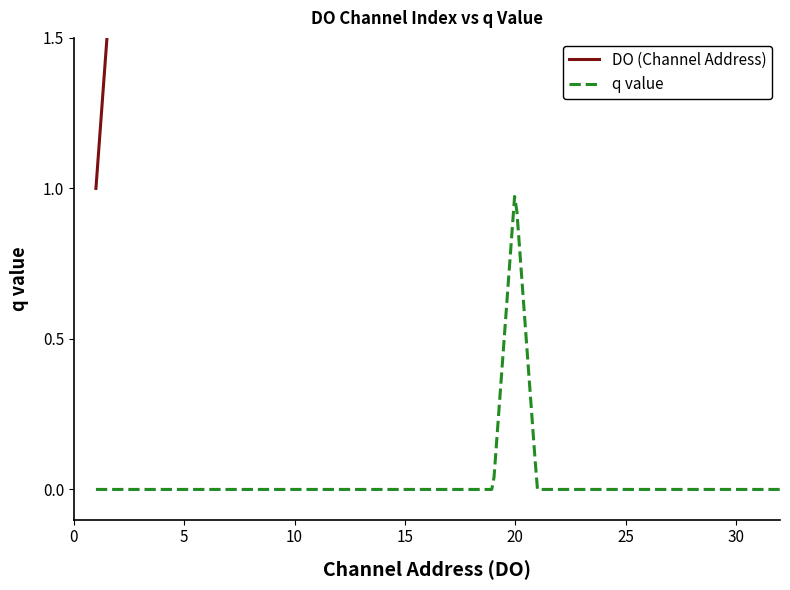

Count the number of categories in the chart.

32